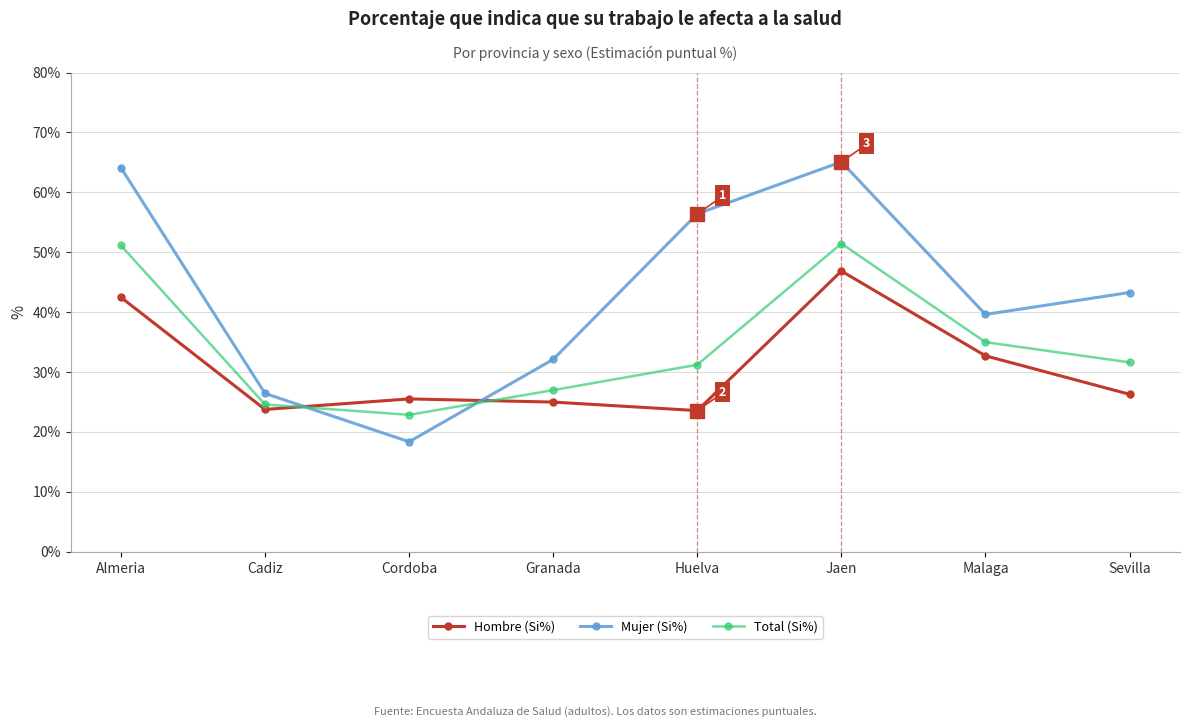

What is the average value of the Hombre (Si%) series?

30.8